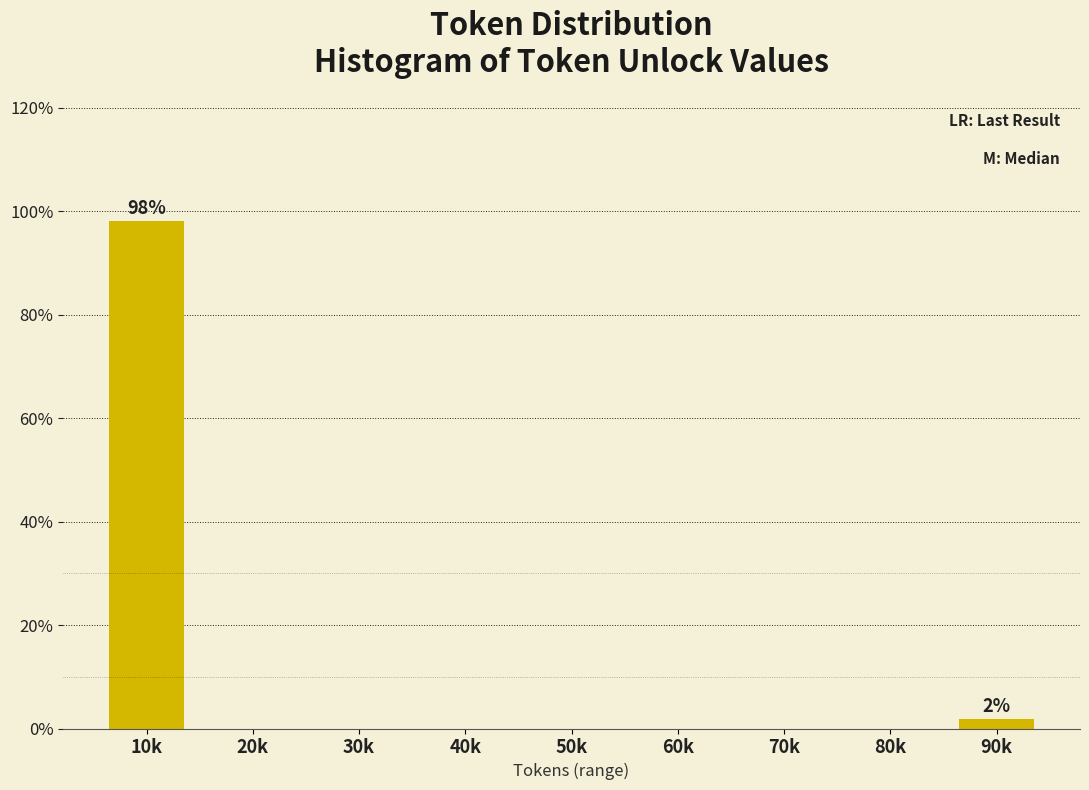

Reading left to right, list all the values displayed in this chart.

10k=98.1	20k=0.0	30k=0.0	40k=0.0	50k=0.0	60k=0.0	70k=0.0	80k=0.0	90k=1.9